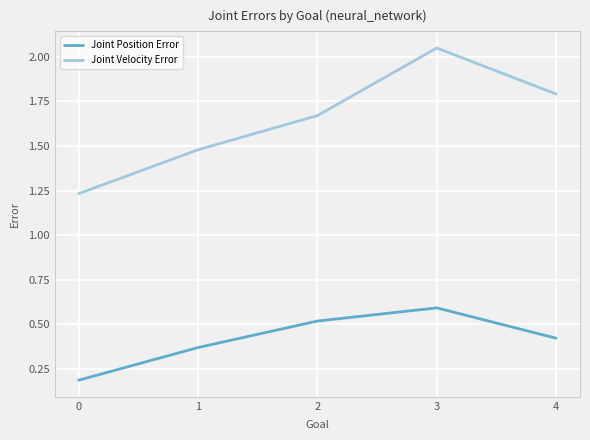

At how many categories does at least one series exceed 0?

5